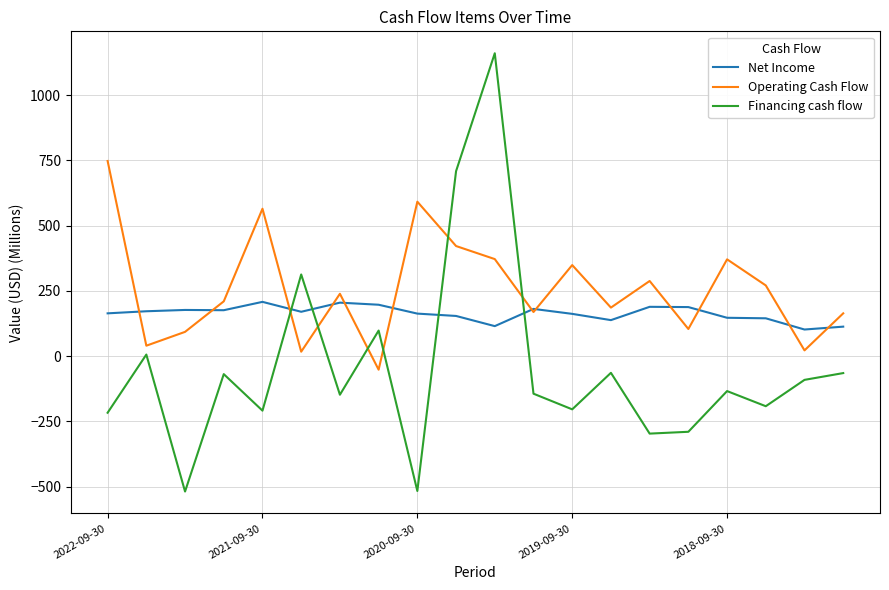

List the series in order of their overall mean, lowest first.

Financing cash flow, Net Income, Operating Cash Flow